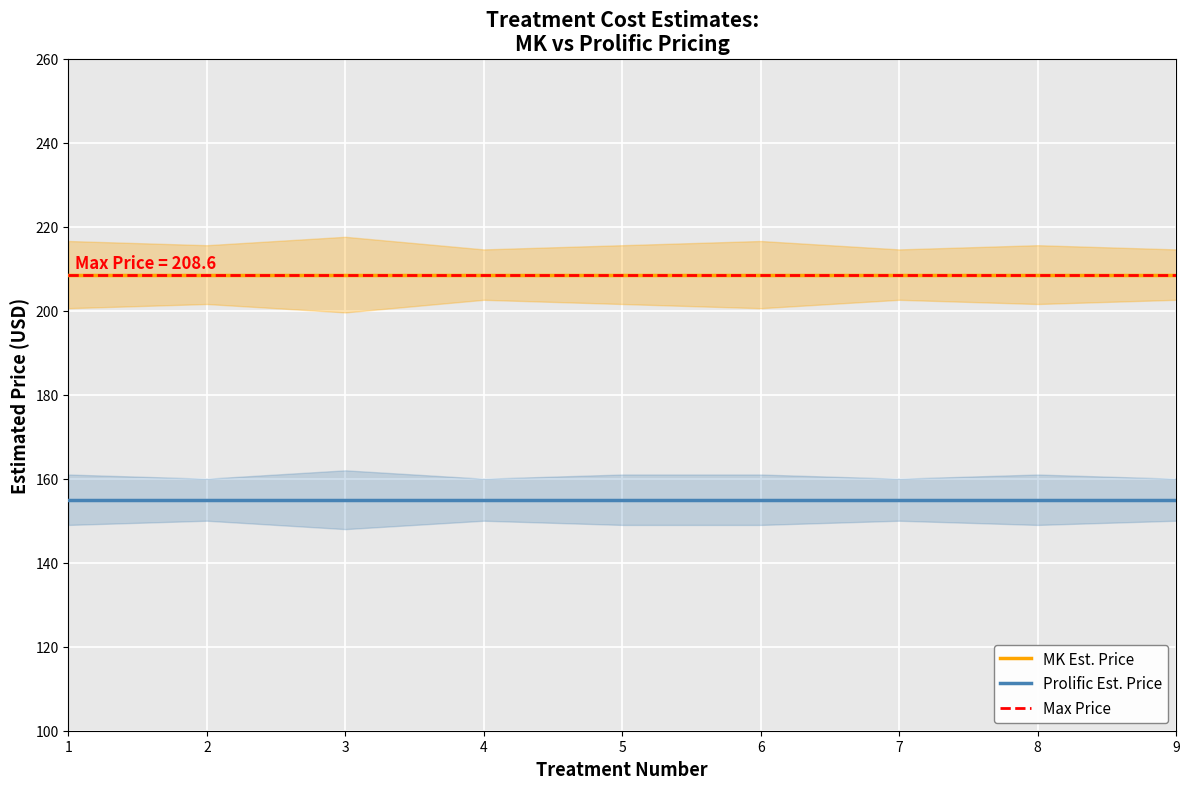

Does the chart display data point markers on the line(s)?

No